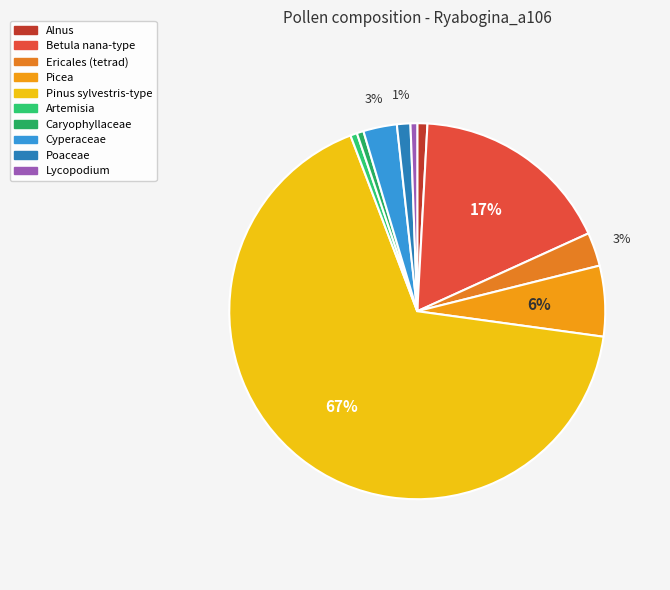

What percentage do Ericales (tetrad) and Cyperaceae together represent?

5.8%